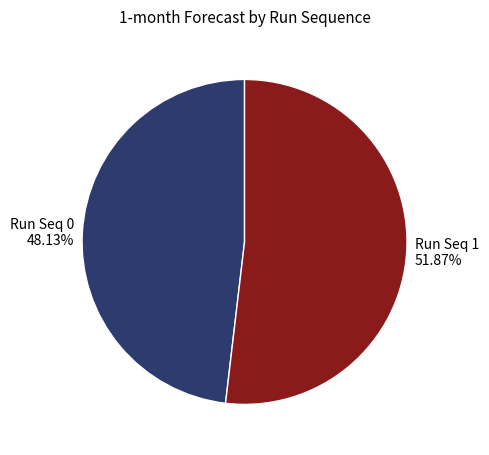

Which category has the biggest portion of the pie?

Run Seq 1